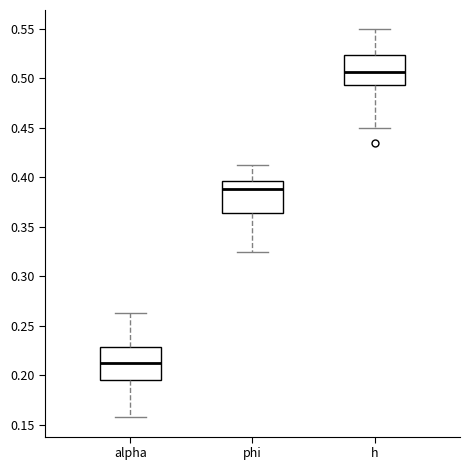

Reading left to right, read every box against the y-axis: the position of its median line, the range the box covers, and the ends of its whiskers. The values are not printed on the chart, so give them approximately, as read against the axis.

alpha: median 0.210, box 0.195 to 0.230, whiskers 0.160 to 0.265
phi: median 0.390, box 0.365 to 0.395, whiskers 0.325 to 0.415
h: median 0.505, box 0.495 to 0.525, whiskers 0.450 to 0.550